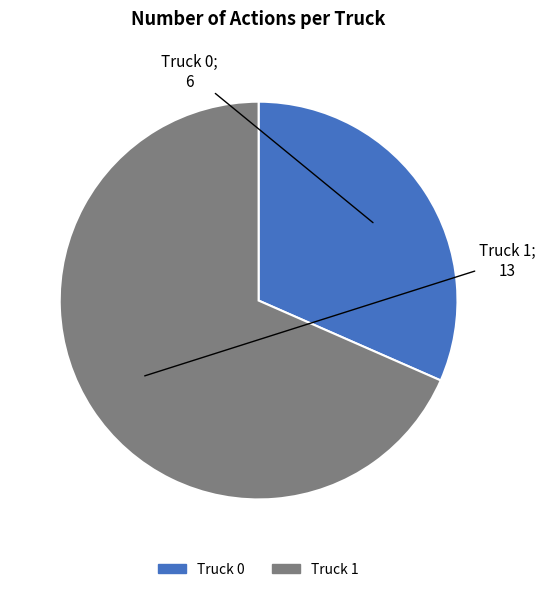

Which slice is the largest?

Truck 1